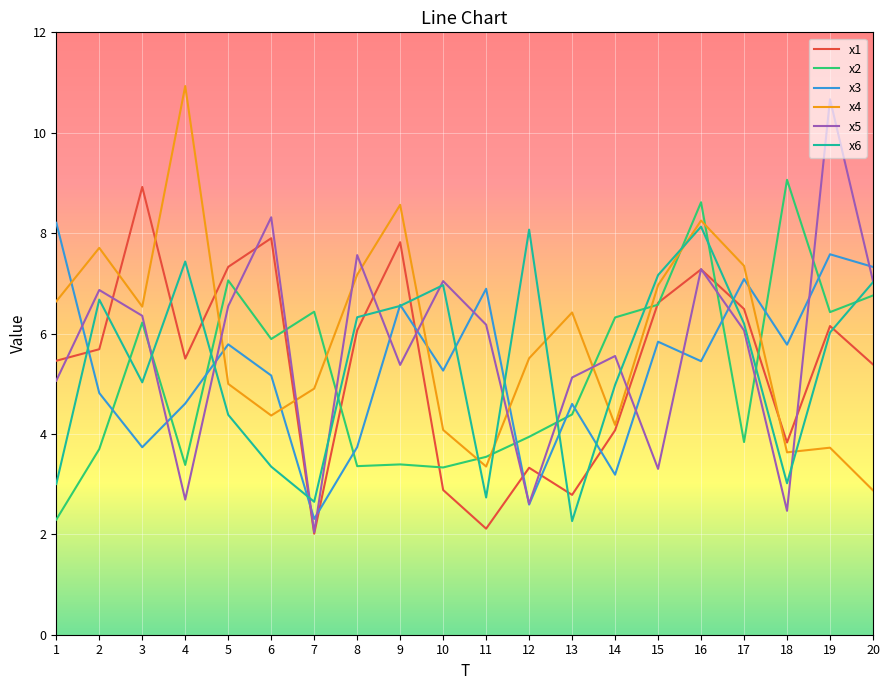

What is the average value of the x5 series?

5.7